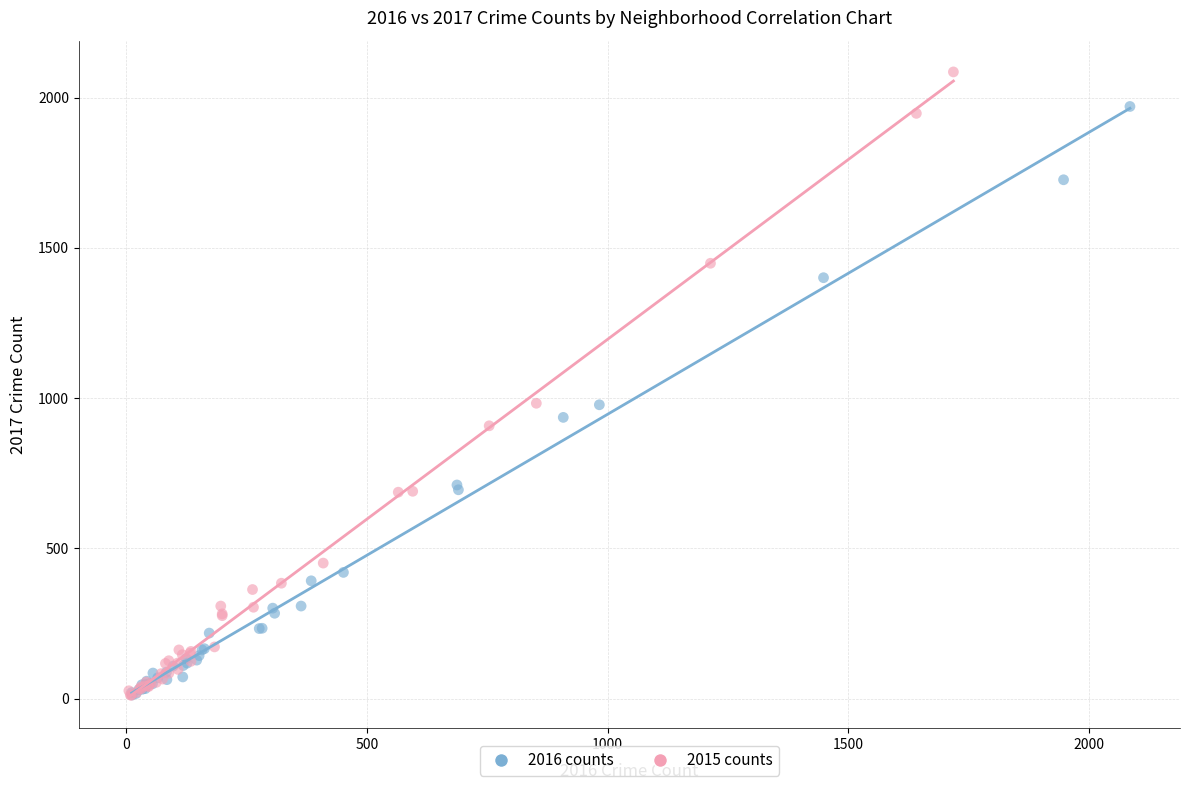

Which series has the largest Y range (max minus min)?

2015 counts